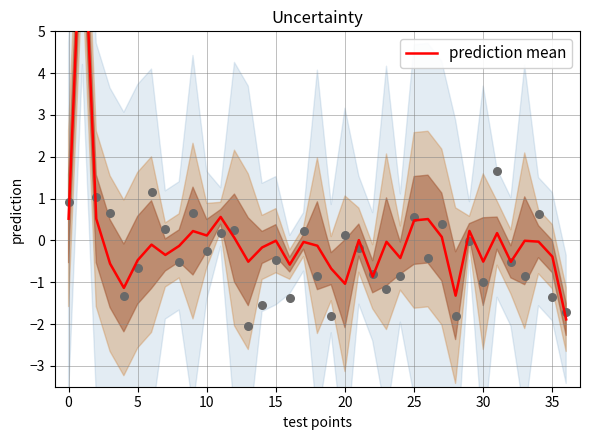

What is the change in value from 10 to 17?

+0.5